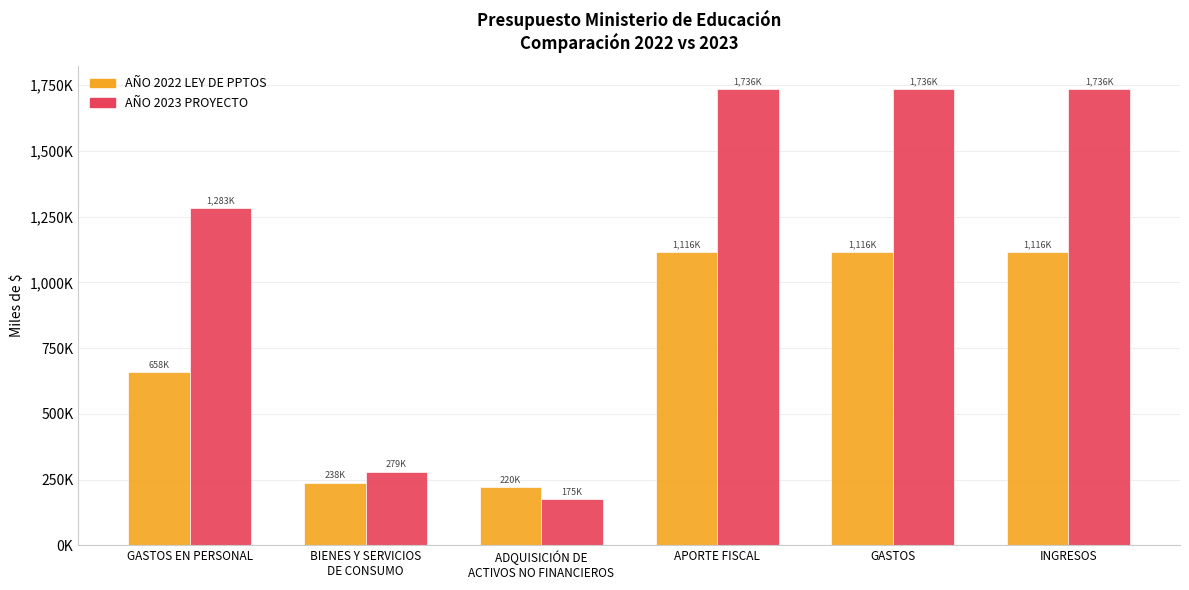

Are the bars grouped side by side (vs. stacked)?

Yes